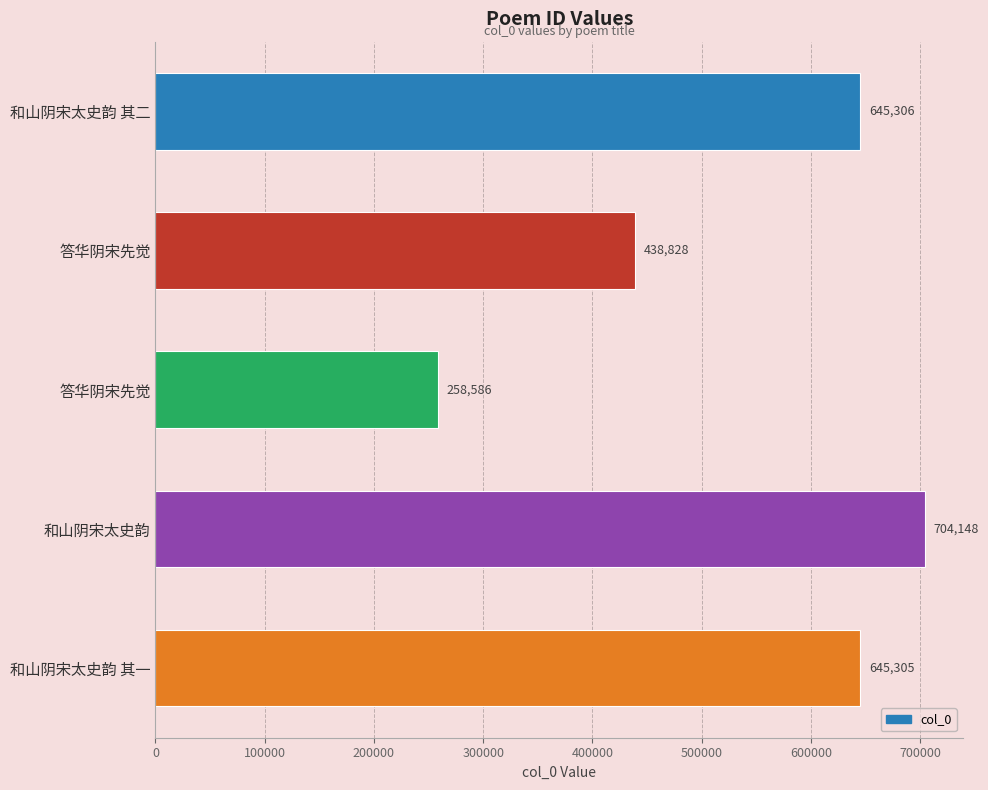

Are the bars horizontal?

Yes